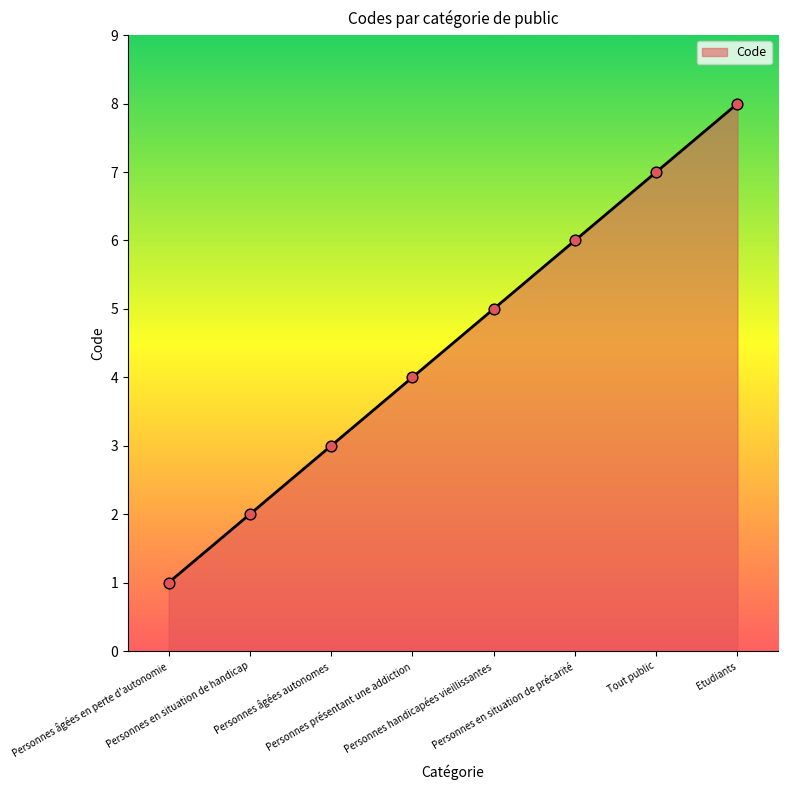

Between Personnes présentant une addiction and Personnes handicapées vieillissantes, which is larger?

Personnes handicapées vieillissantes